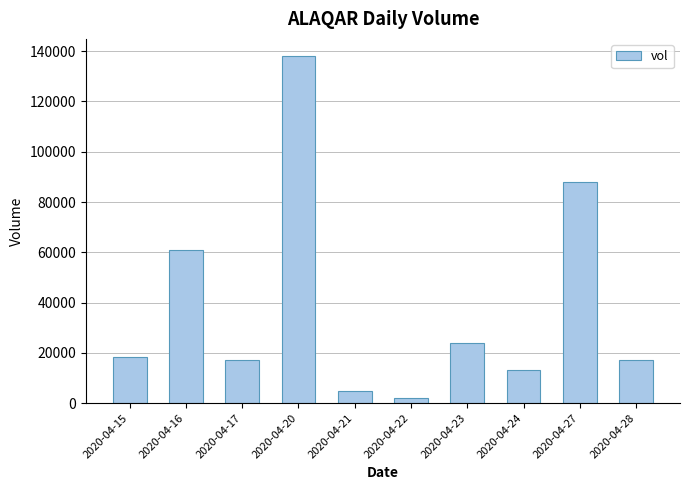

What is the difference between the maximum and minimum values?

136100